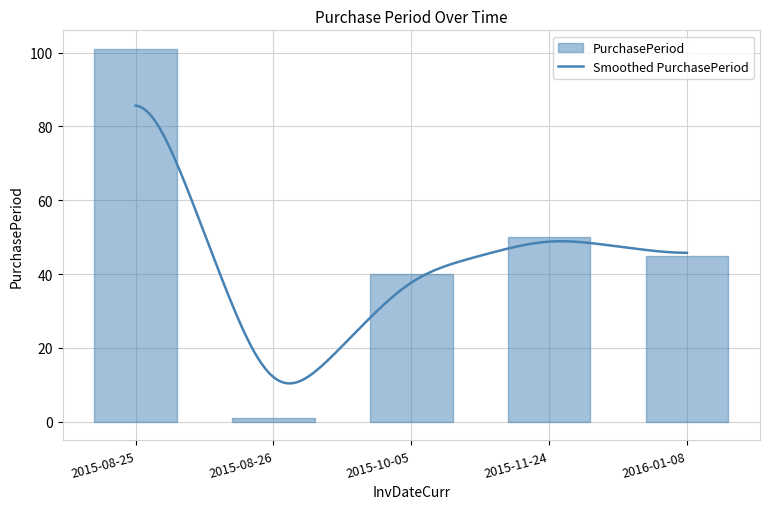

What is the change in value from 2015-11-24 to 2016-01-08?

-5